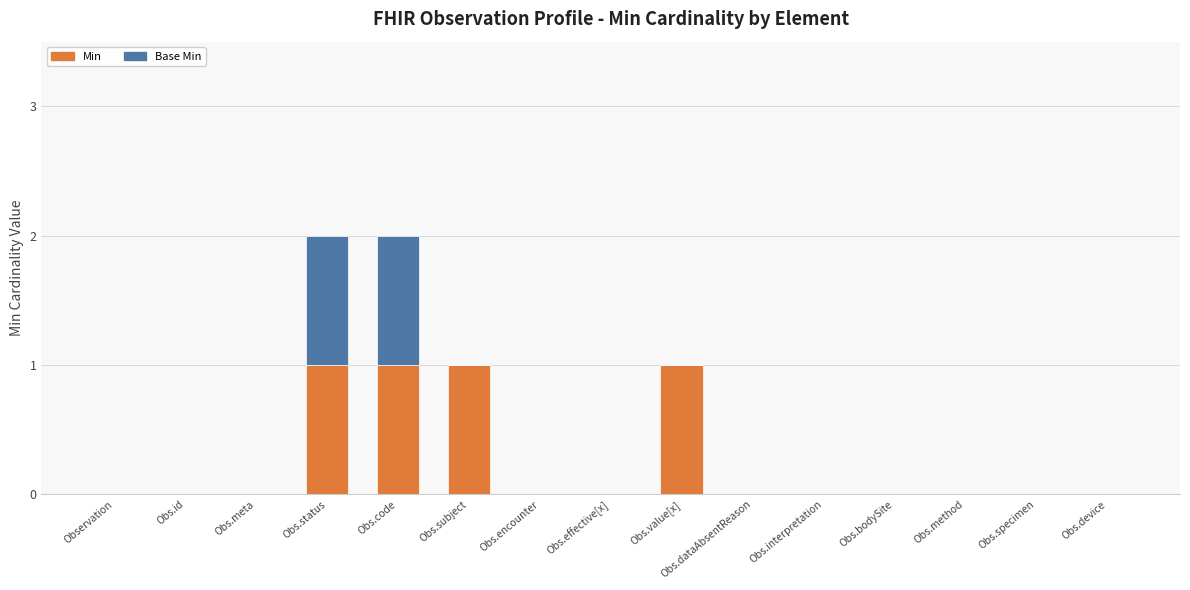

What are all the series names shown in the legend?

Min, Base Min